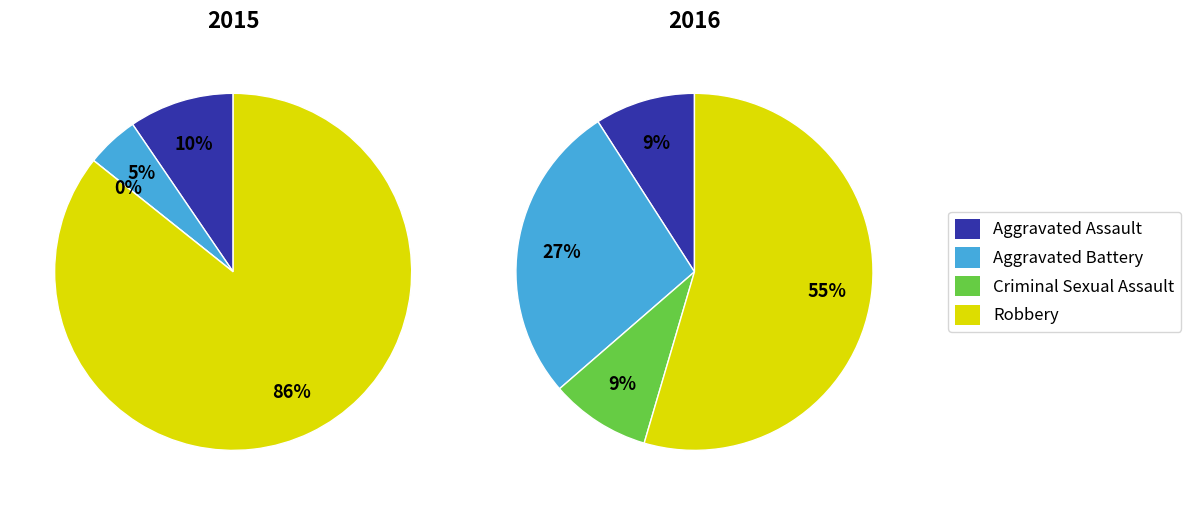

Is there any slice that represents more than half of the pie?

Yes